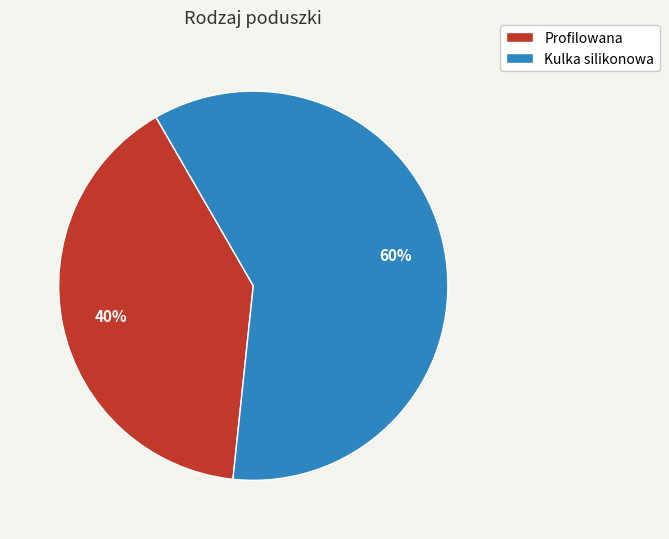

Rank the categories by value from highest to lowest.

Kulka silikonowa, Profilowana